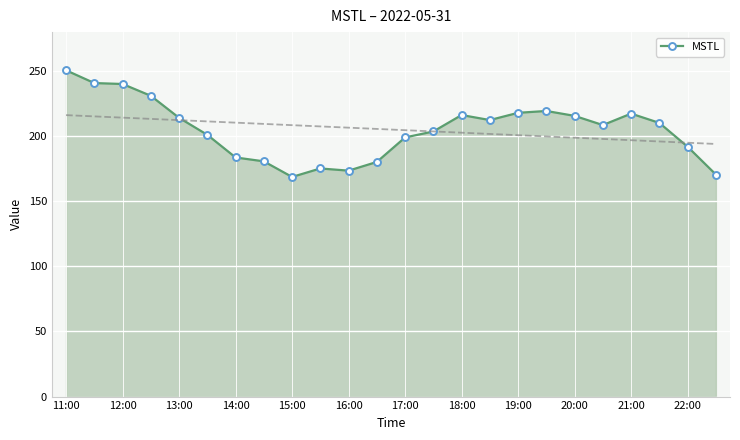

How many lines are shown in the chart?

1